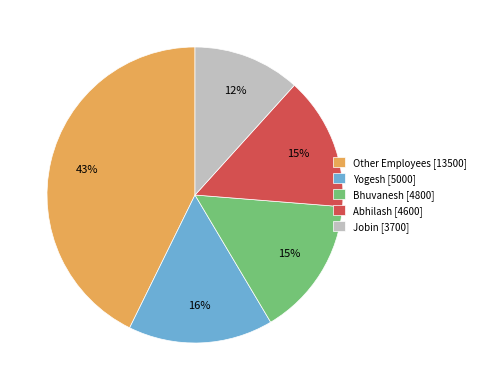

What is the largest slice in the pie chart?

Other Employees [13500]